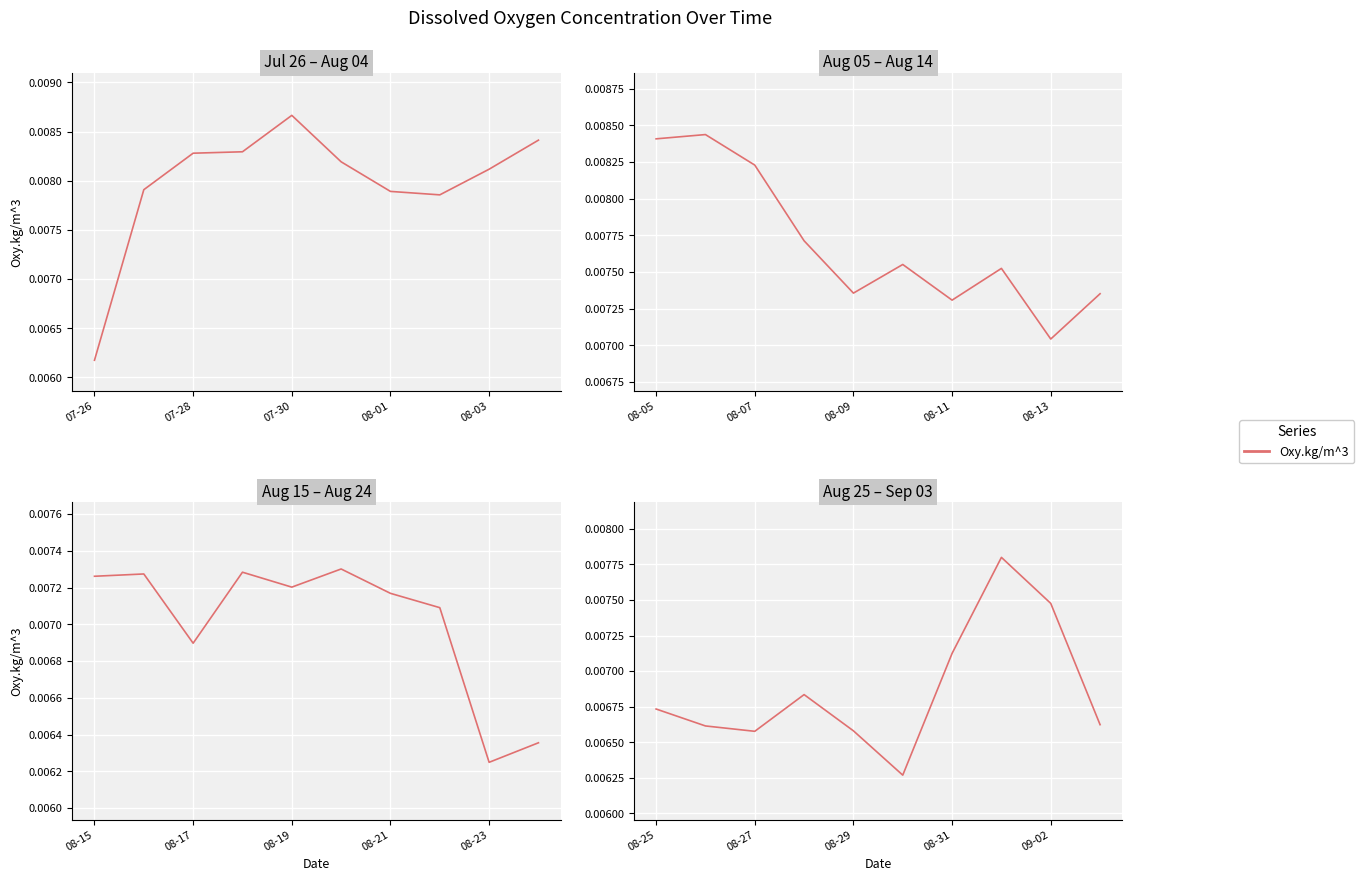

How many lines are shown in the chart?

1